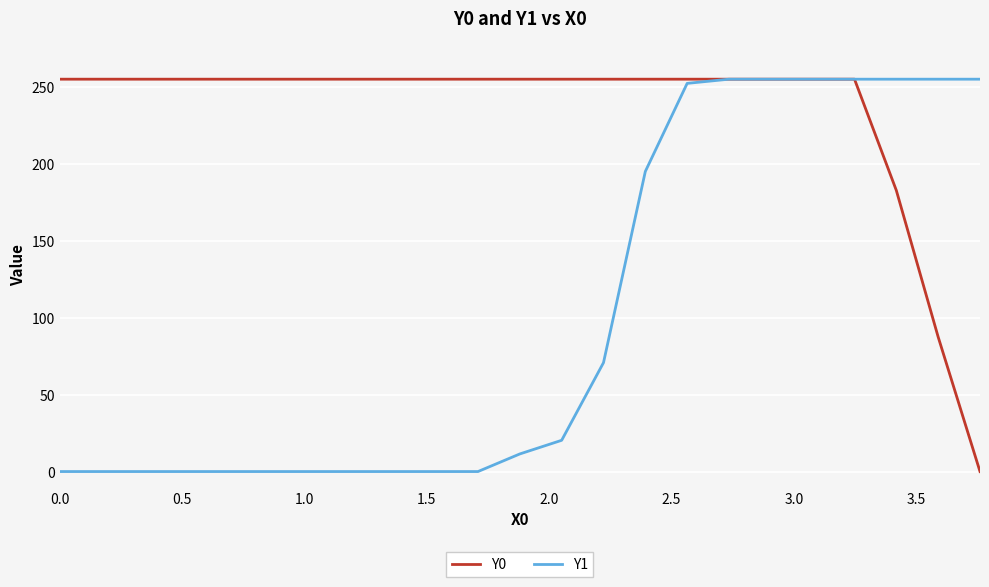

What is the maximum value shown in the chart?

255.0